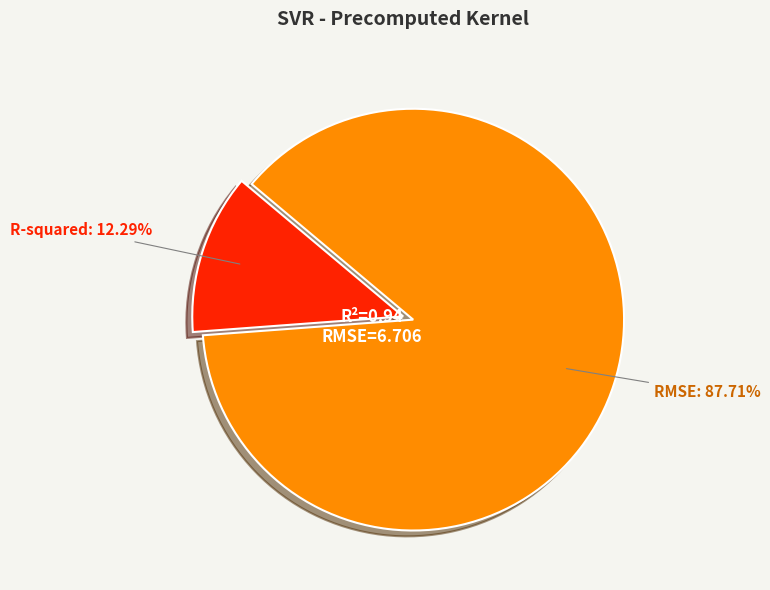

Is there a majority slice in this chart?

Yes